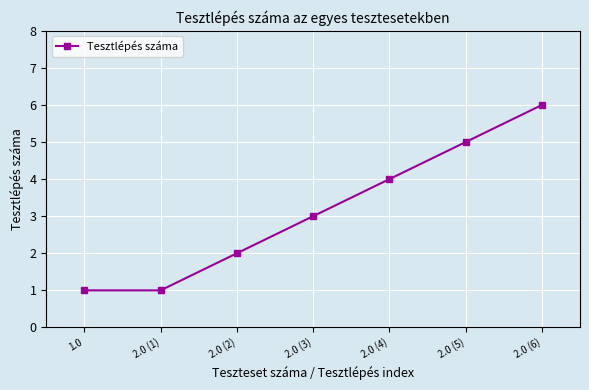

Reading left to right, extract all data points from this chart.

1	1	2	3	4	5	6